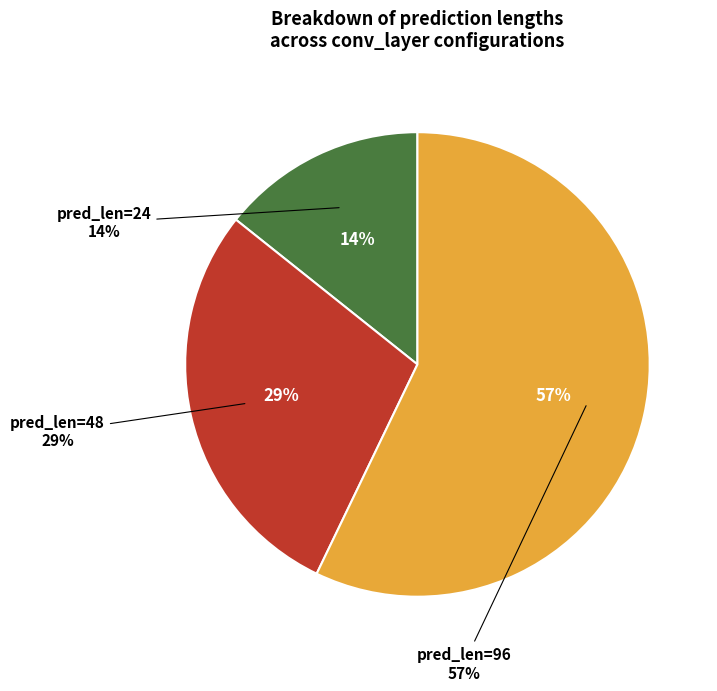

How many slices are in this pie chart?

3